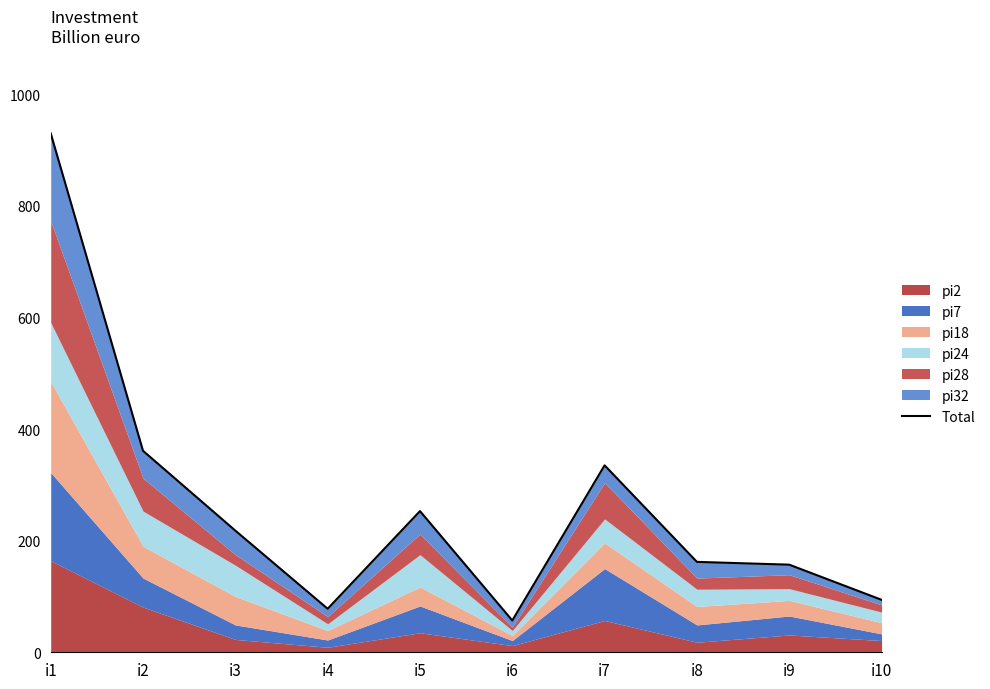

Is it true that the value at i4 is 21?

False